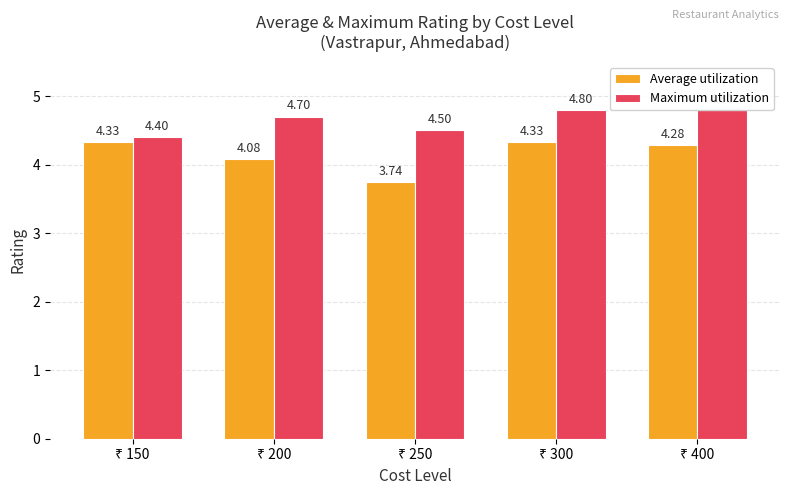

Count the number of categories in the chart.

5